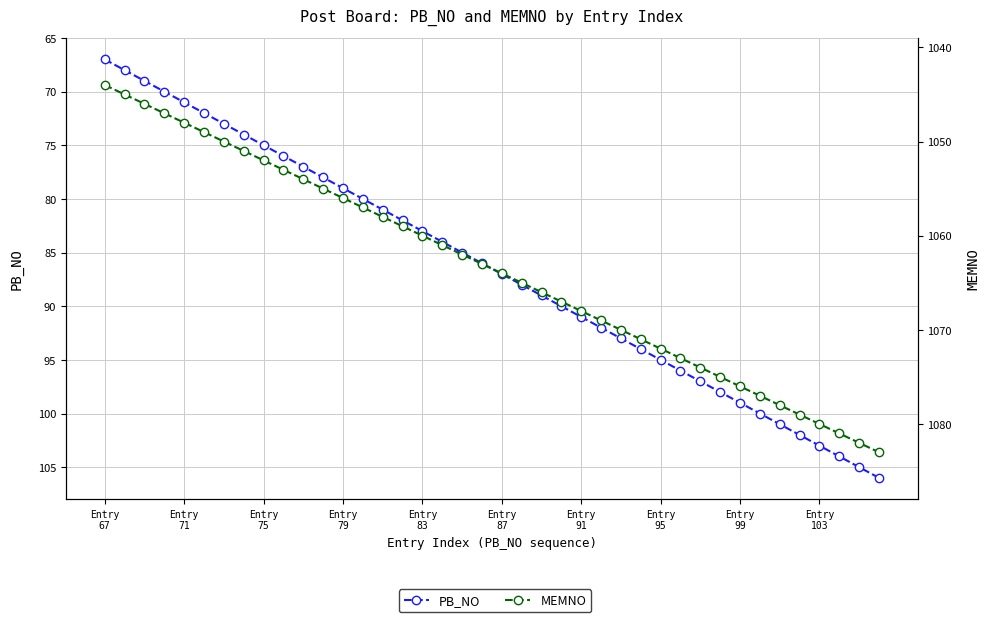

True or false: PB_NO has more than 2 points higher than both neighbors.

False